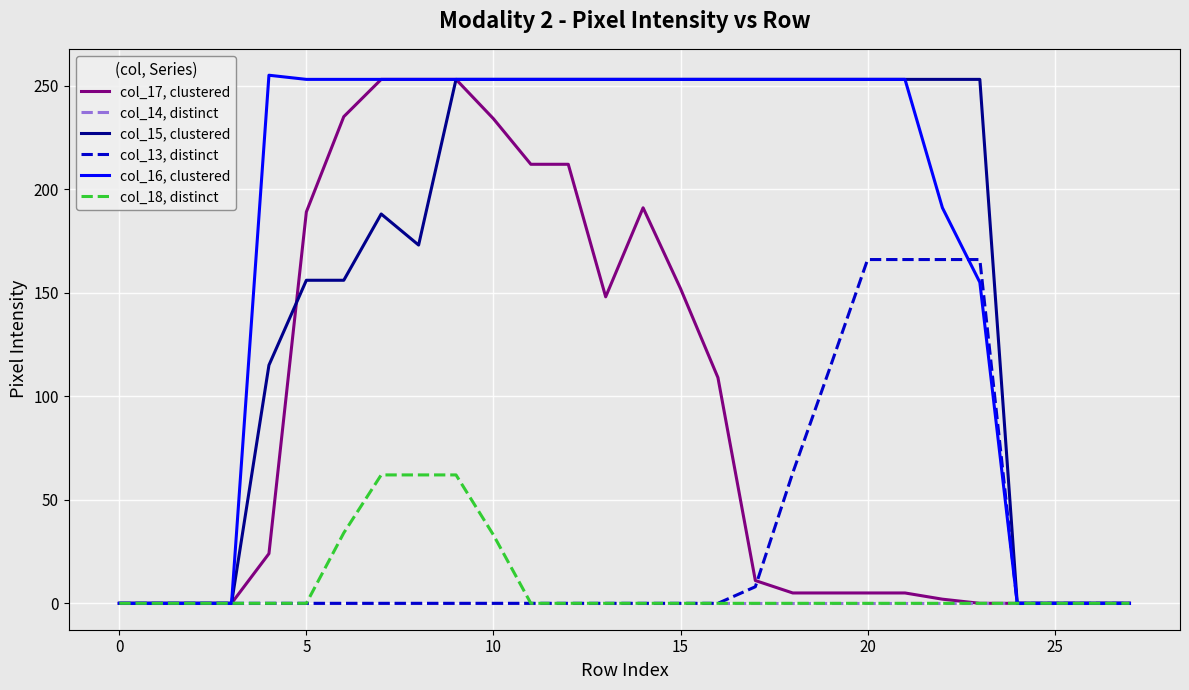

What are all the series names shown in the legend?

col_17, clustered, col_14, distinct, col_15, clustered, col_13, distinct, col_16, clustered, col_18, distinct